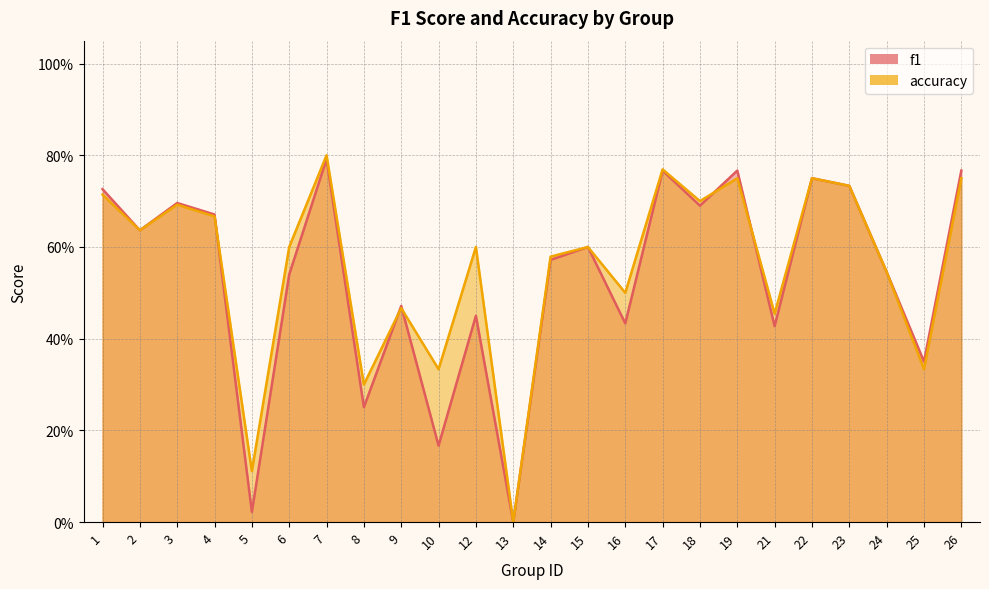

Read the accuracy value at 9.

0.5